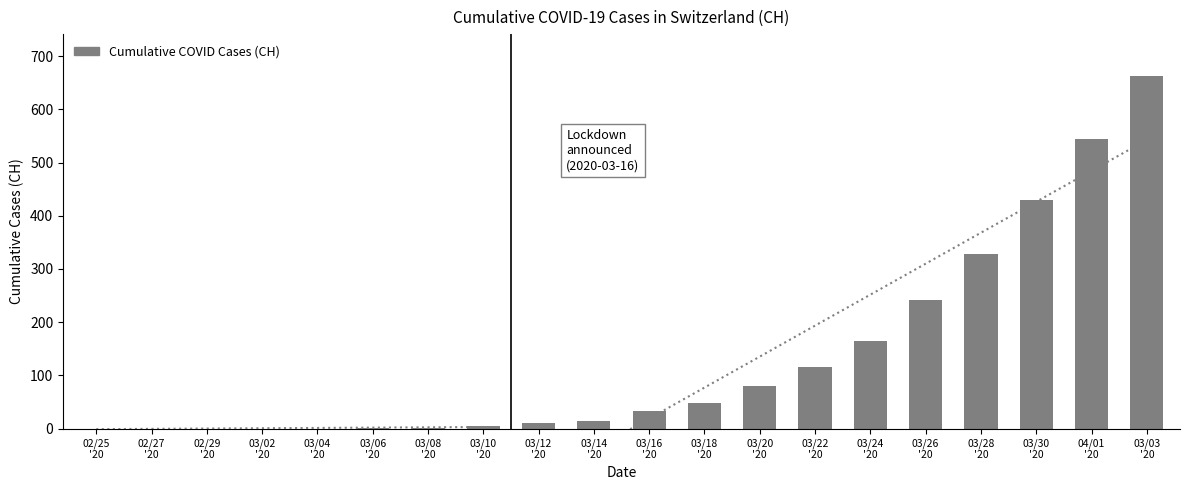

What is the greatest value displayed?

662